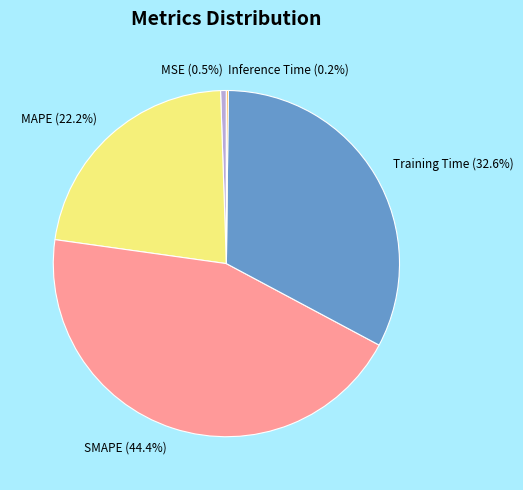

Does any single category account for the majority?

No